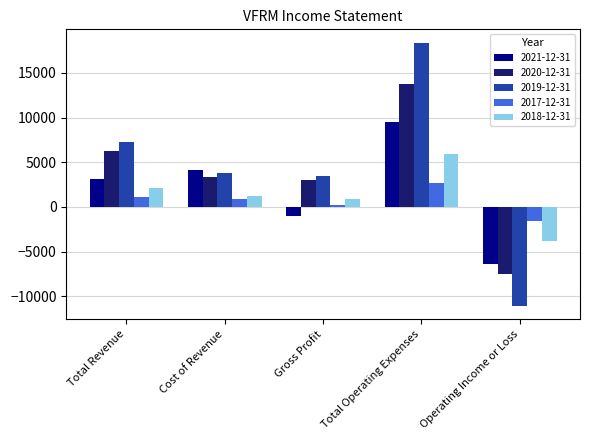

What are all the series names shown in the legend?

2021-12-31, 2020-12-31, 2019-12-31, 2017-12-31, 2018-12-31